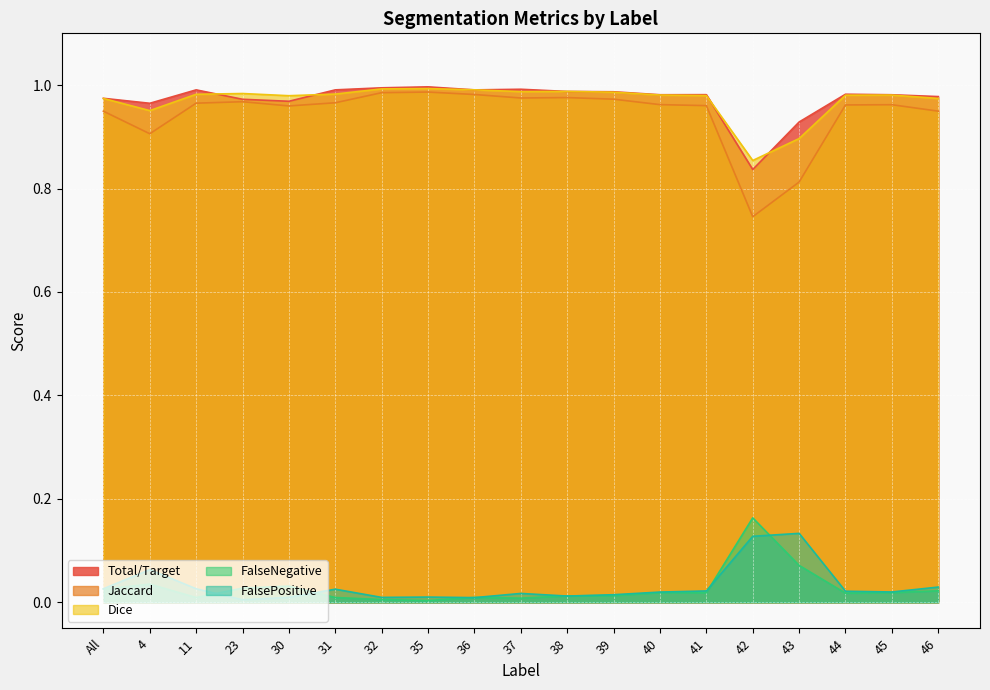

What is the greatest value displayed?

1.0